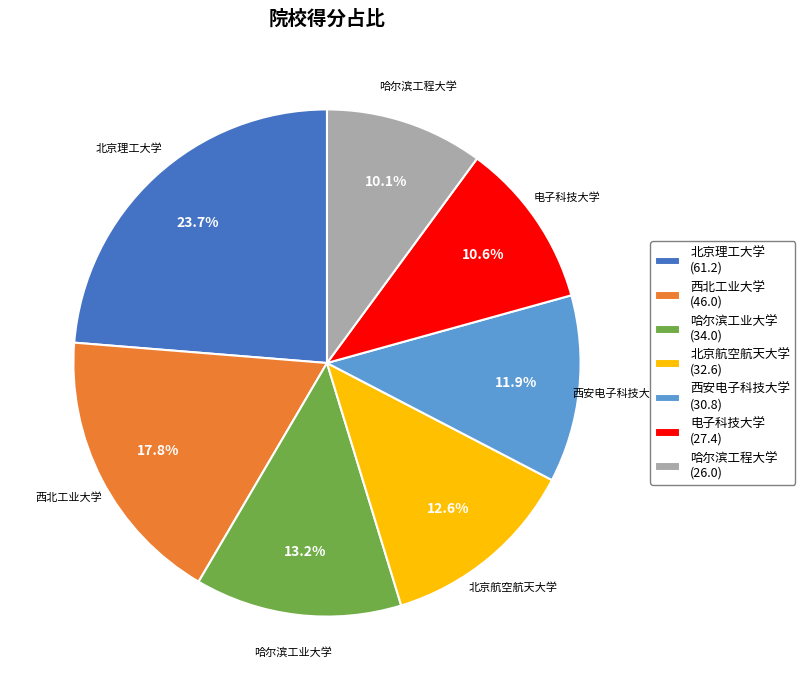

To the nearest percent, what is the average slice percentage?

14%